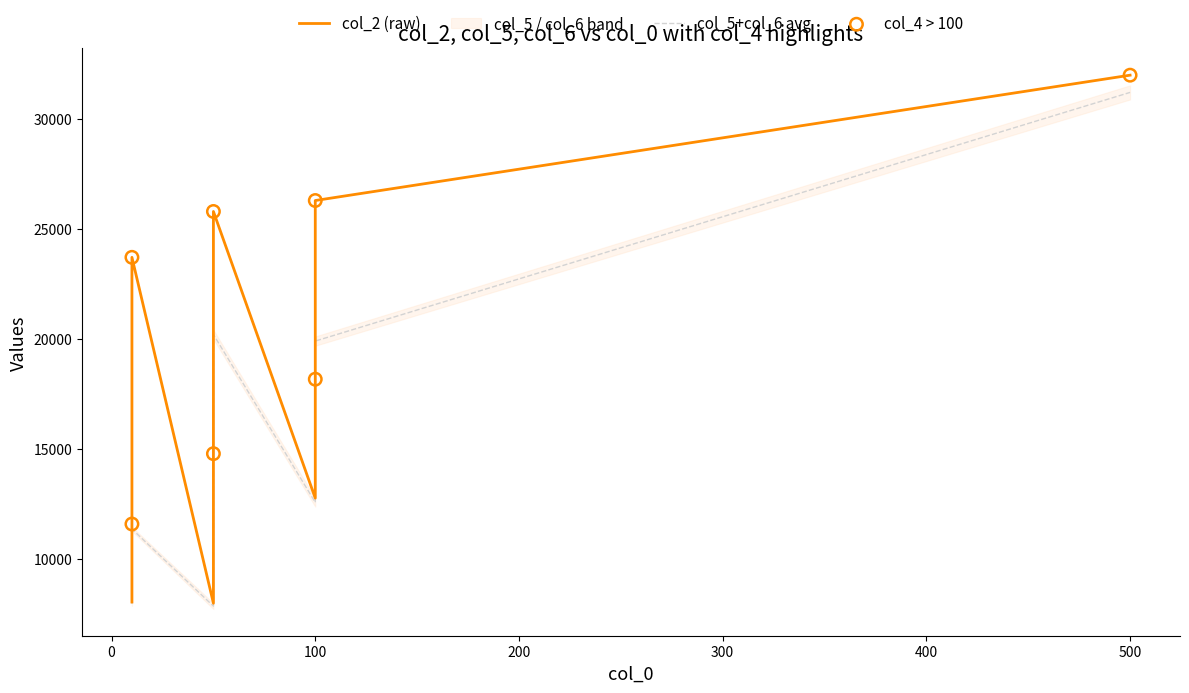

Is the value of col_2 at 100 greater than the value of col_5 at 10?

Yes